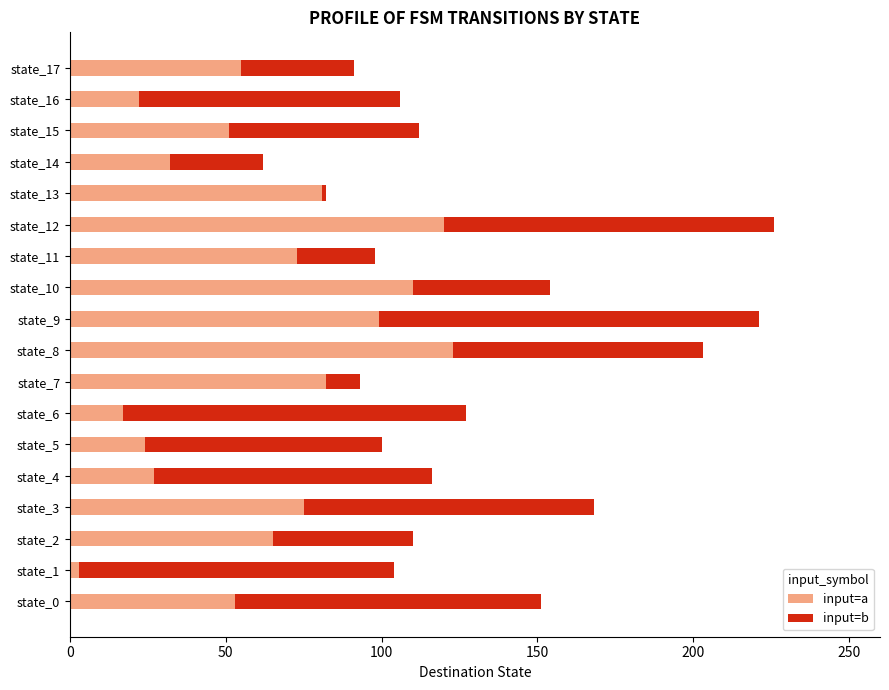

What is the highest value of the input=a series?

123